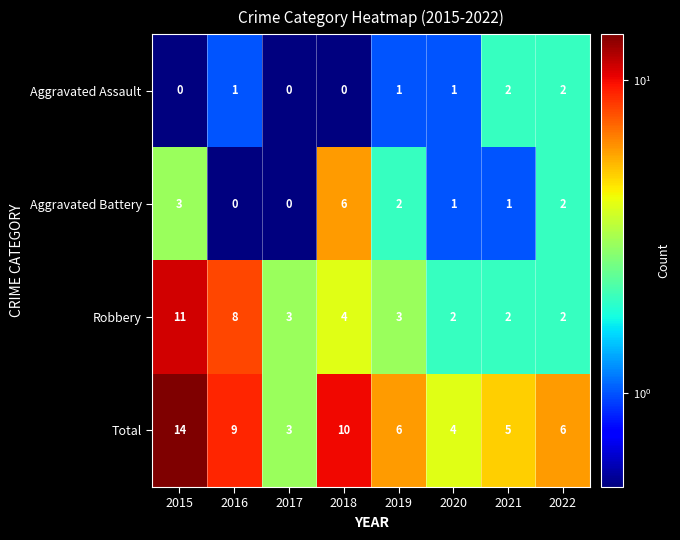

What is the sum of all Aggravated Battery values?

15